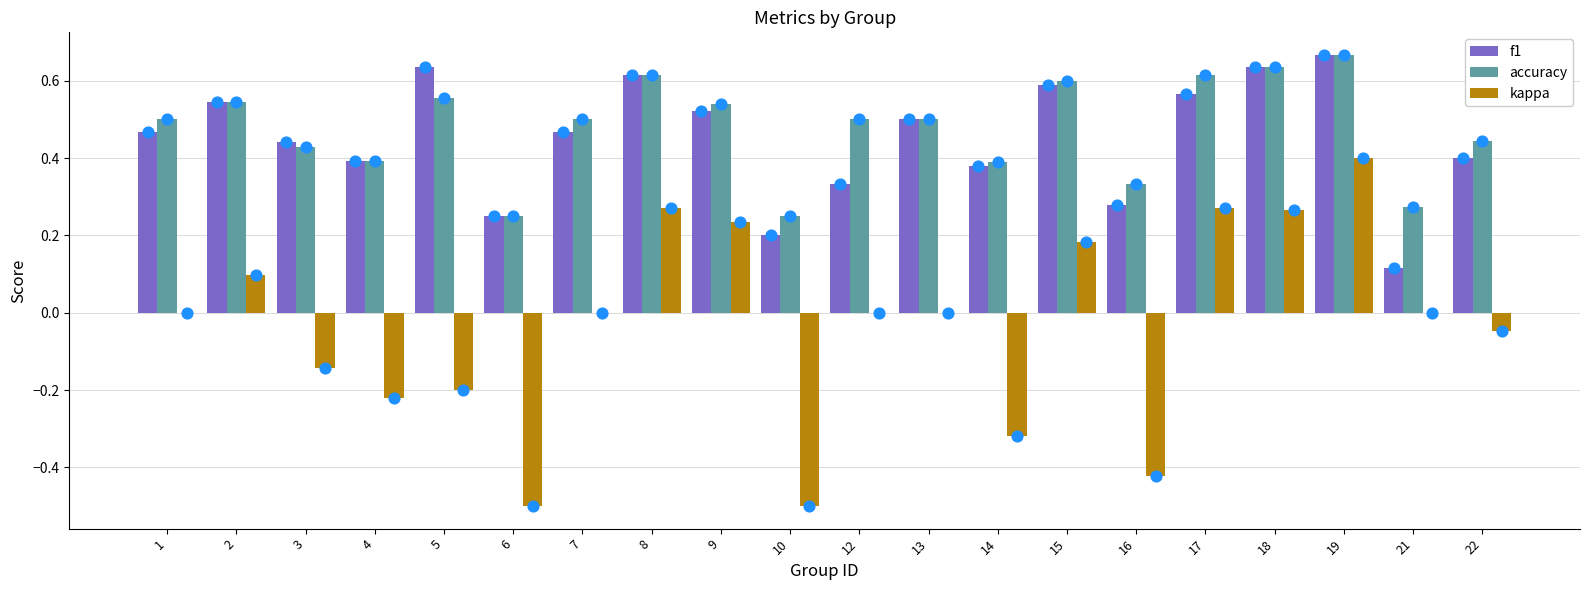

Which series has the largest total across all categories?

accuracy